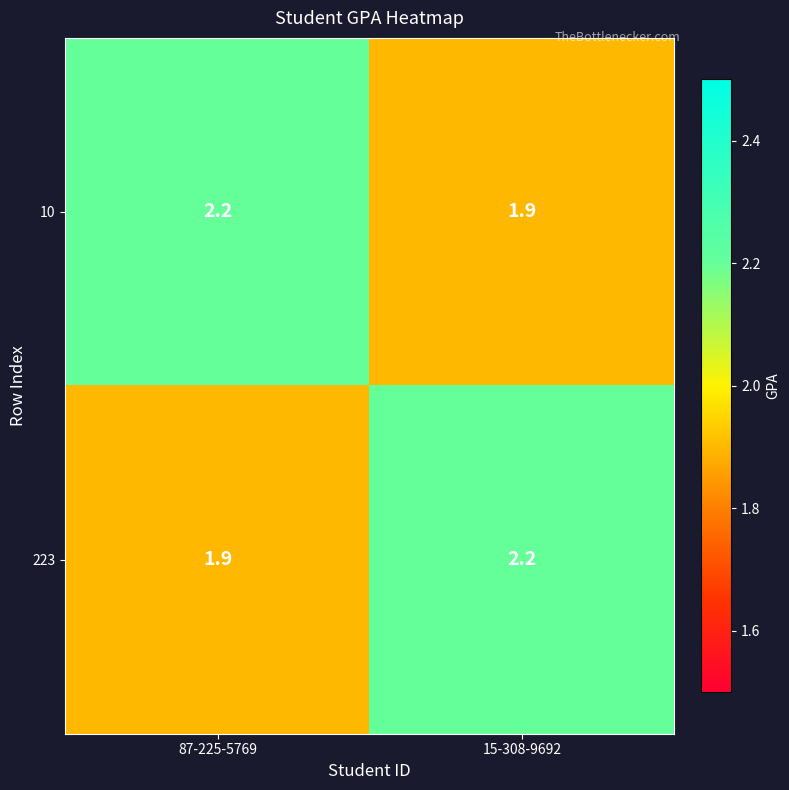

Is the value of 10 at 15-308-9692 greater than the value of 223 at 15-308-9692?

No